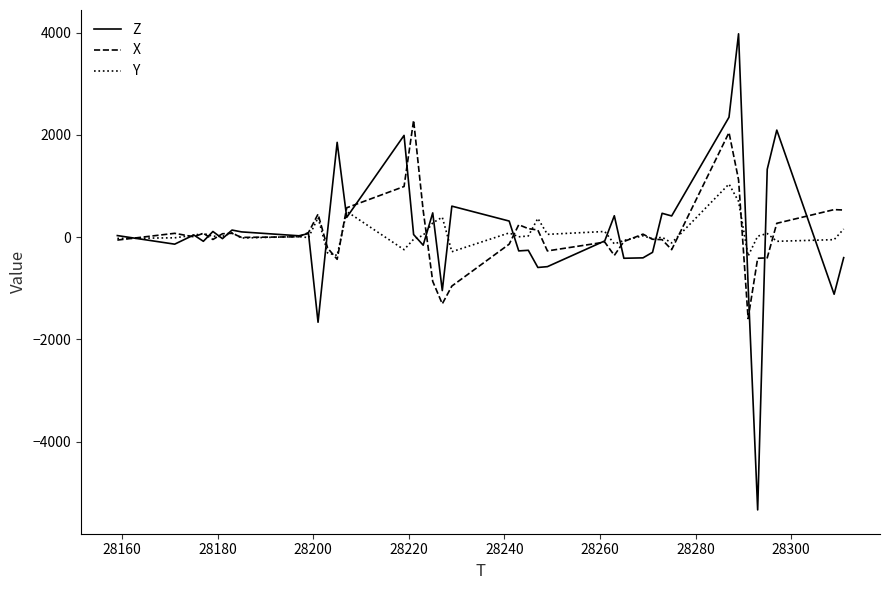

What is the minimum value shown in the chart?

-5336